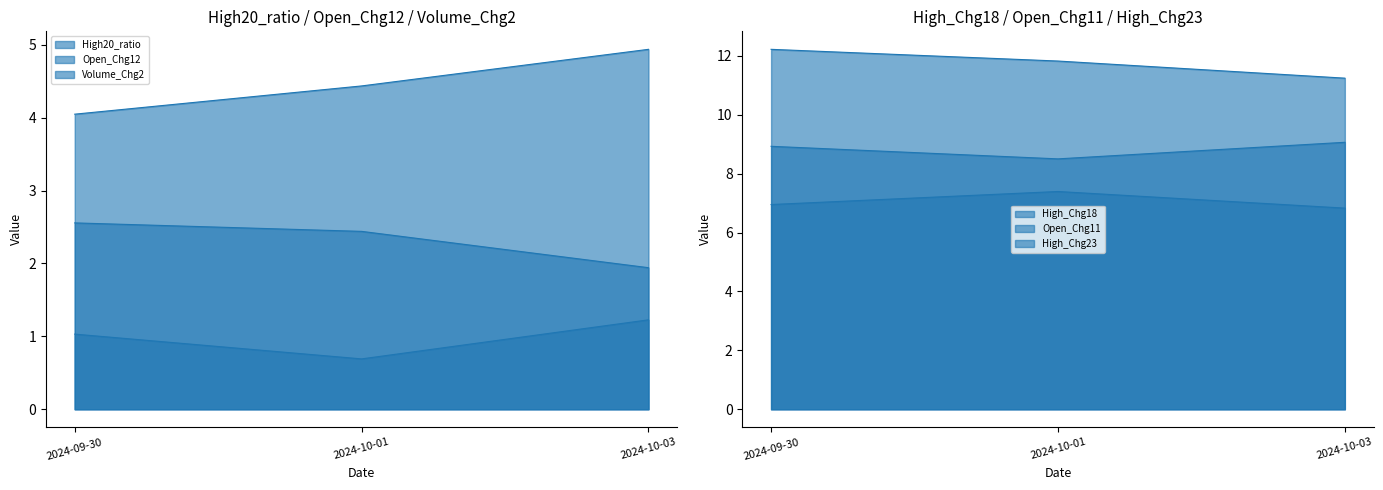

Which series has the largest range (max minus min)?

Open_Chg11